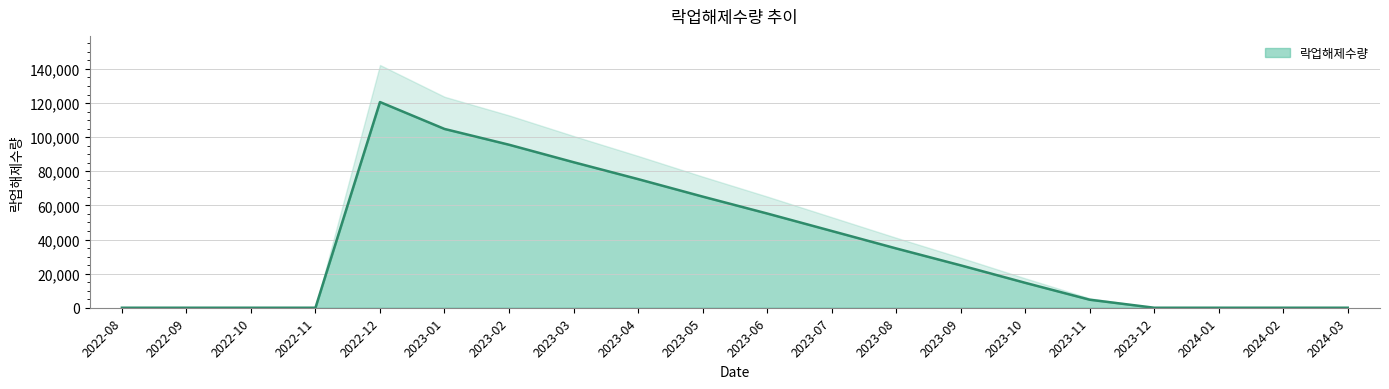

What is the label of the 1st point from the right?

2024-03